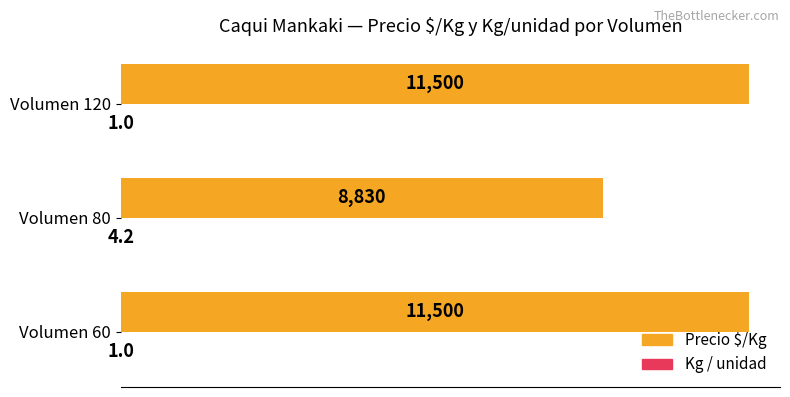

The Precio $/Kg series shows 6678.4 at Volumen 60. True or false?

False